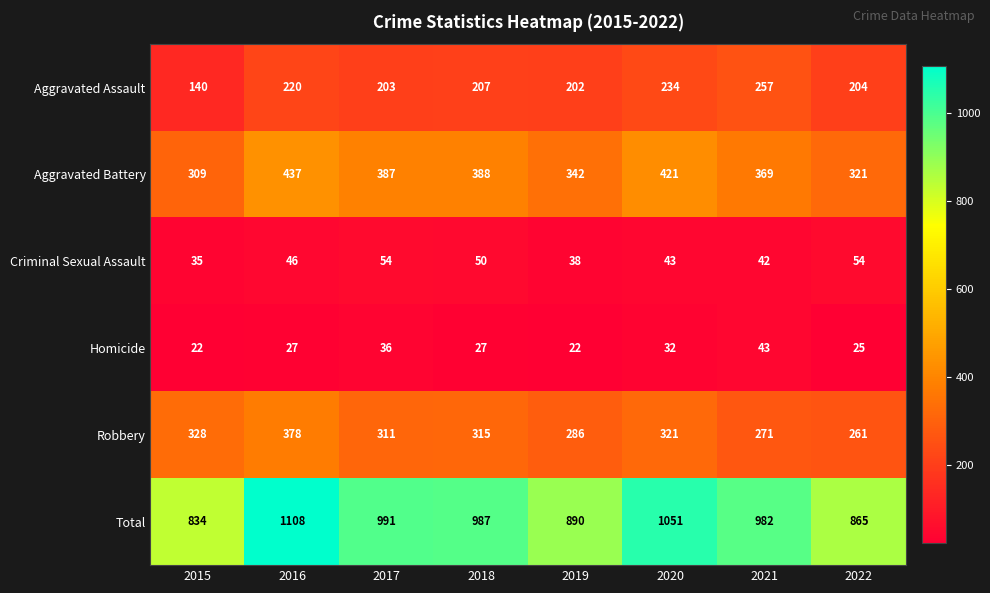

Between 2017 and 2021, which series saw the biggest shift?

Aggravated Assault